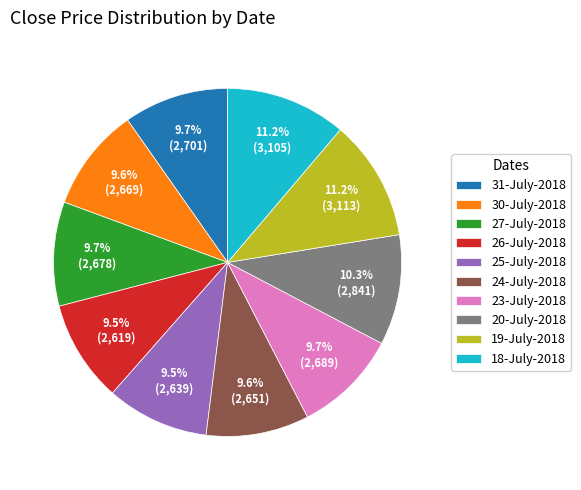

Is it true that 20-July-2018 is 20% of the pie?

False